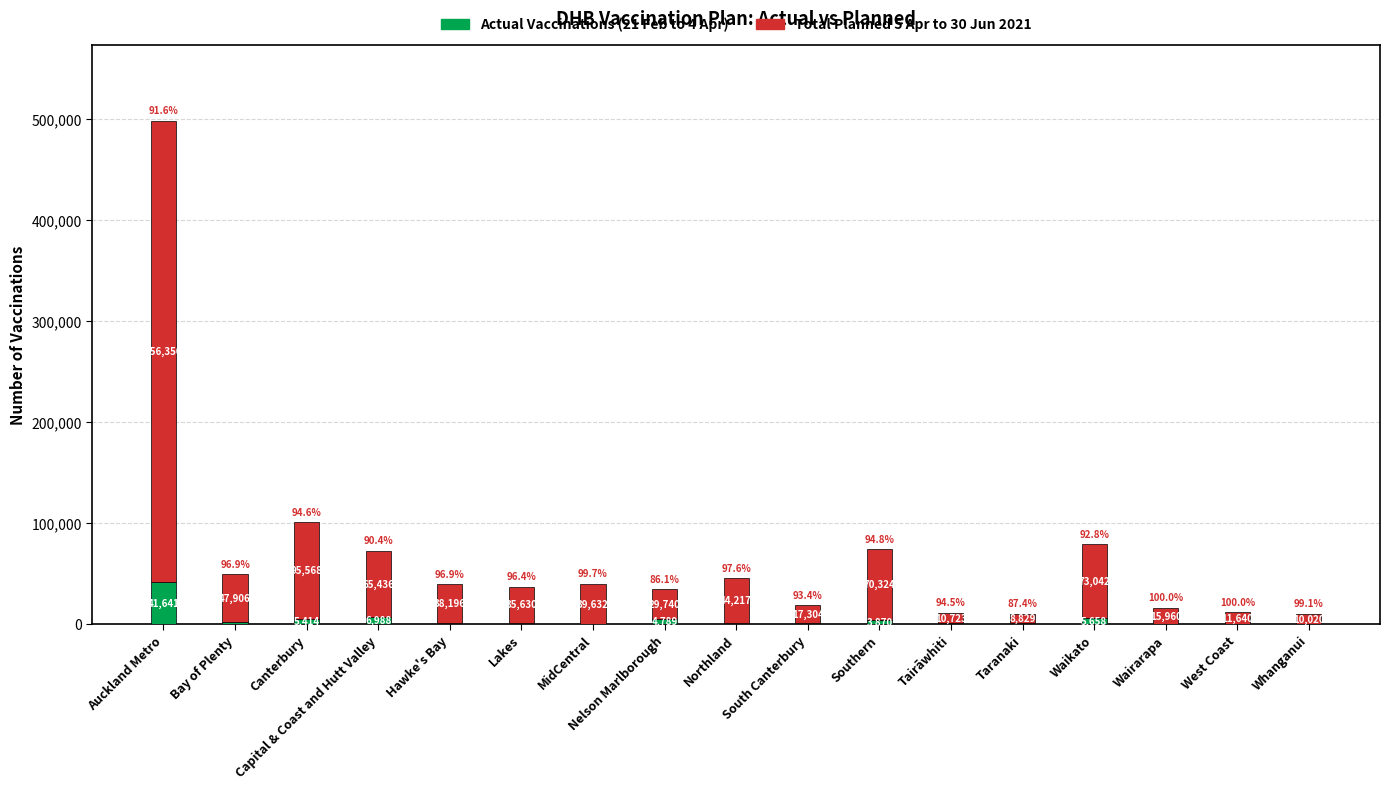

How many values in Actual Vaccinations (21 Feb to 4 Apr) are above zero?

15